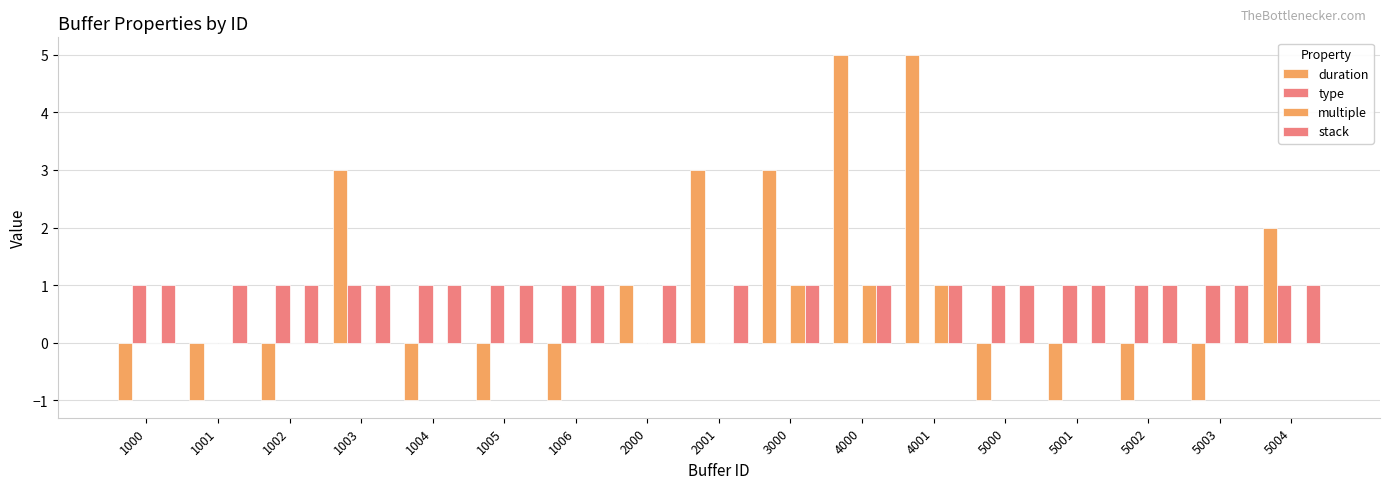

What is the average value of the stack series?

1